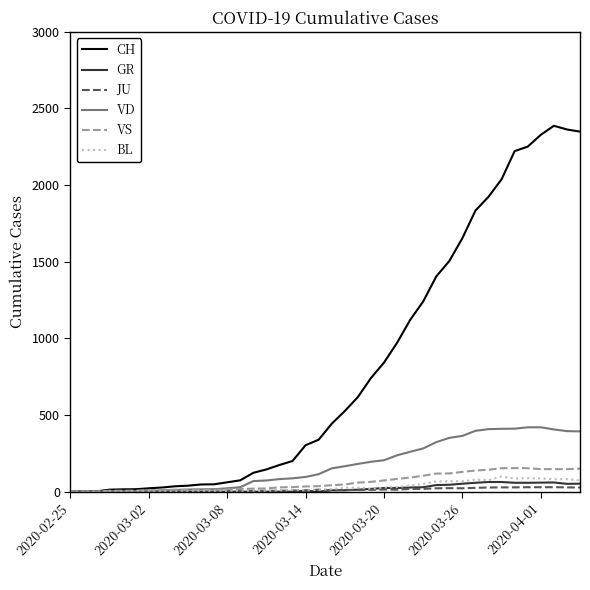

Which series has the largest total across all categories?

CH